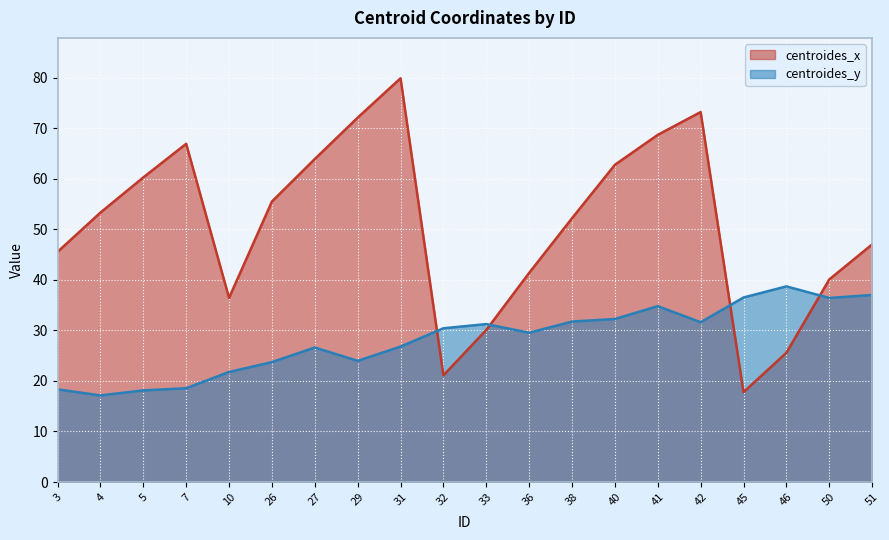

How many categories are shown in the chart?

20